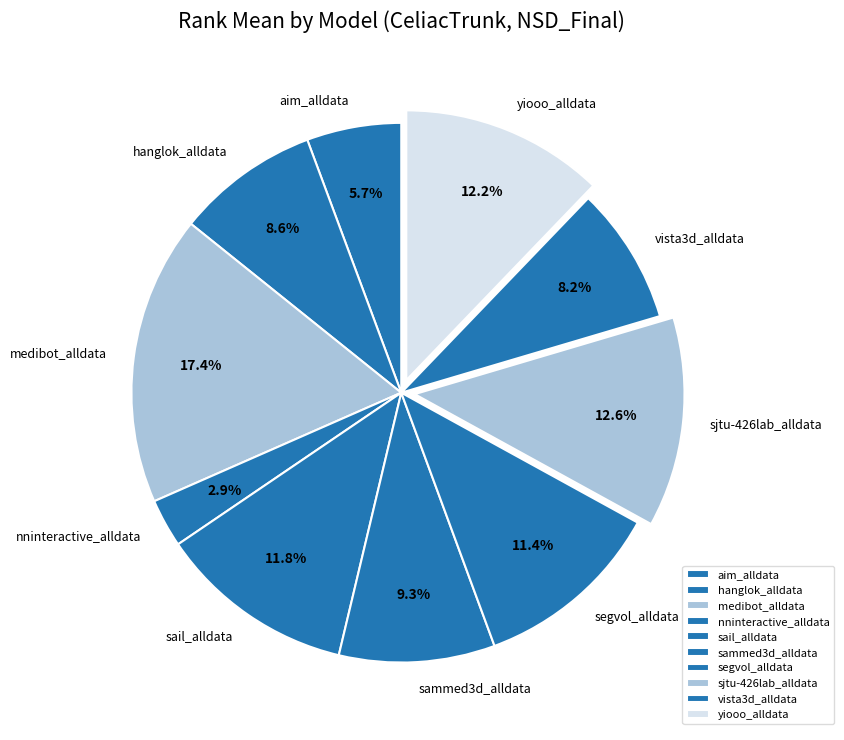

Which category has the smallest portion of the pie?

nninteractive_alldata